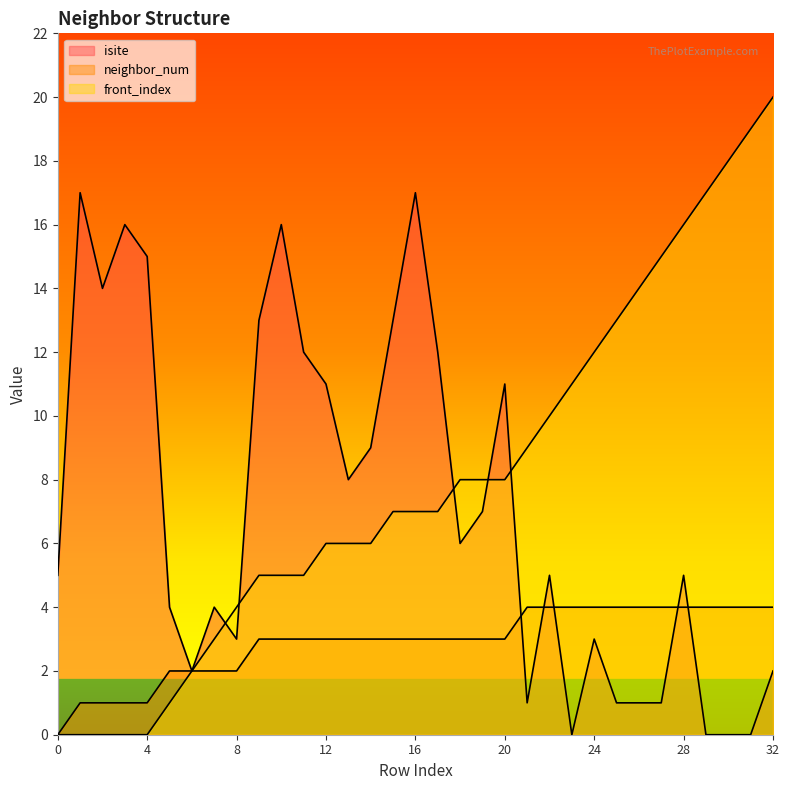

Where is the first local minimum for isite?

2